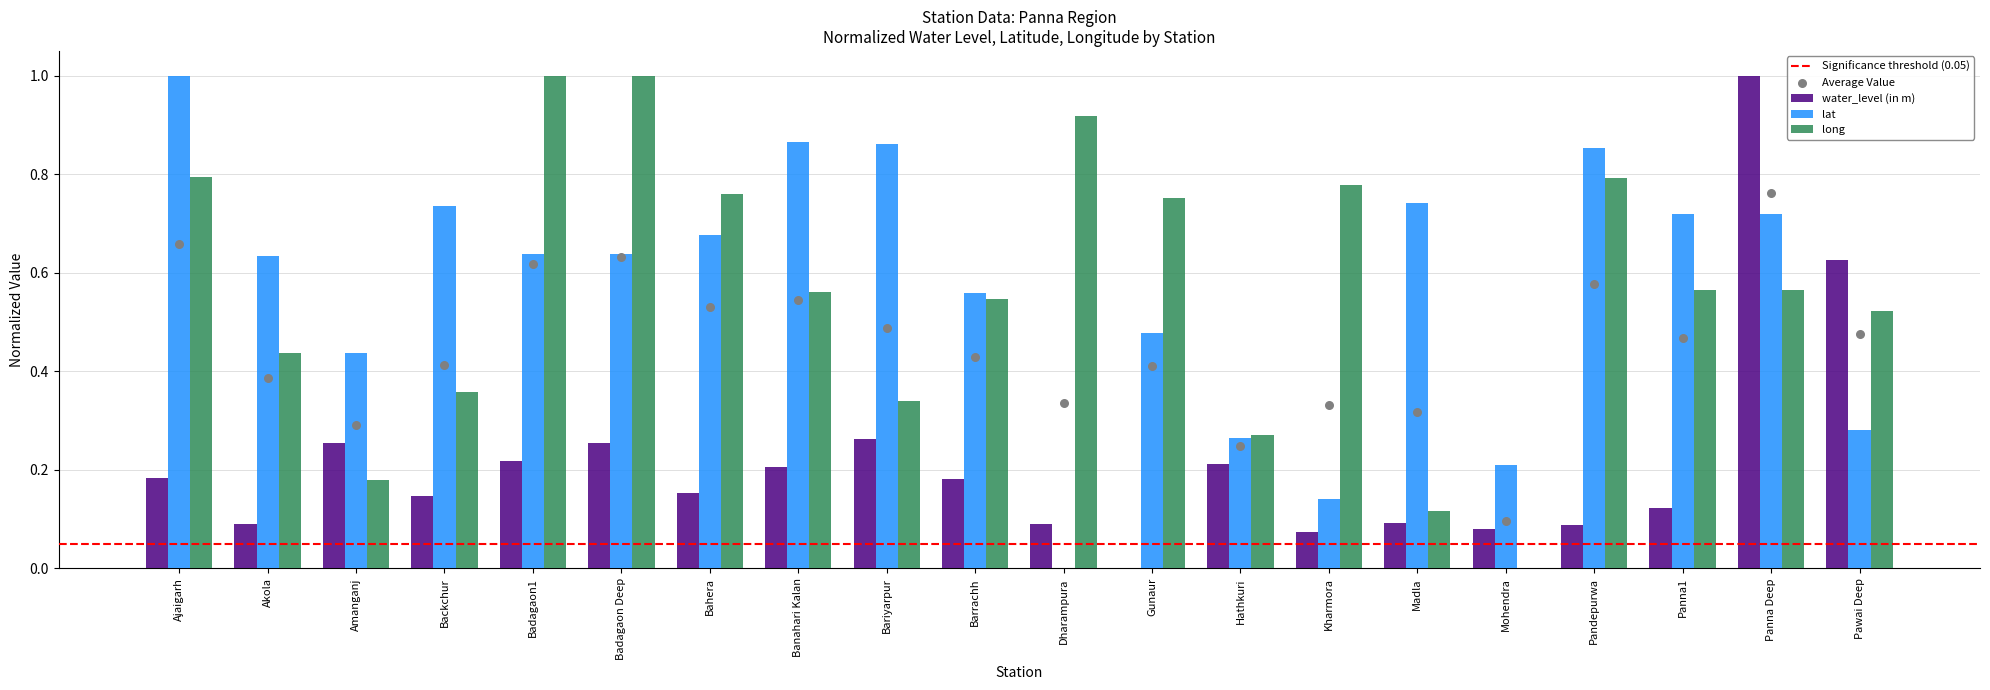

At which category is the sum across all series the highest?

Panna Deep